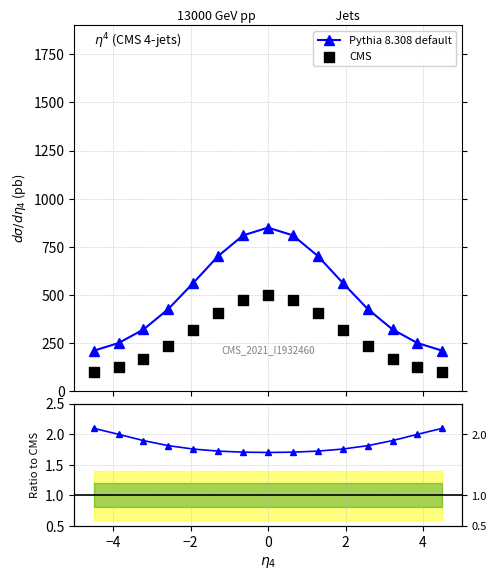

At how many categories does at least one series exceed 621?

5